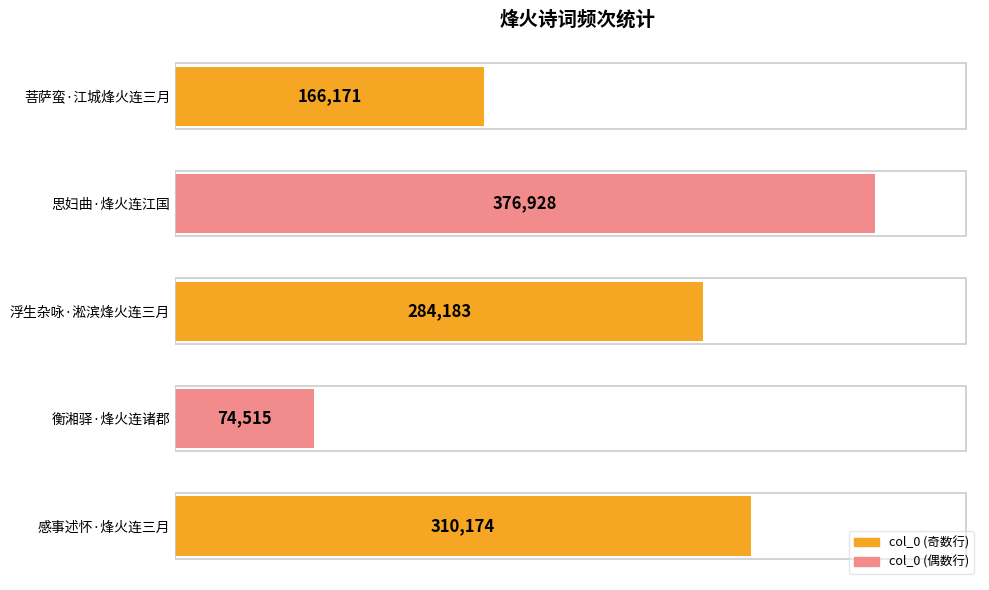

Reading top to bottom, what are all the values shown in this chart?

菩萨蛮·江城烽火连三月=166171	思妇曲·烽火连江国=376928	浮生杂咏·淞滨烽火连三月=284183	衡湘驿·烽火连诸郡=74515	感事述怀·烽火连三月=310174